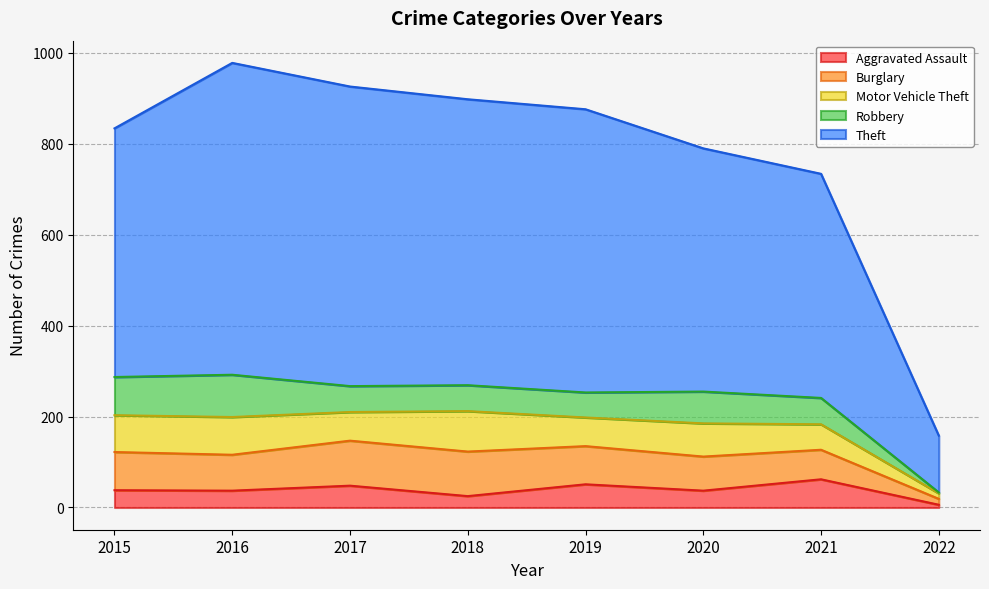

At which category does Motor Vehicle Theft reach its first local valley?

2017